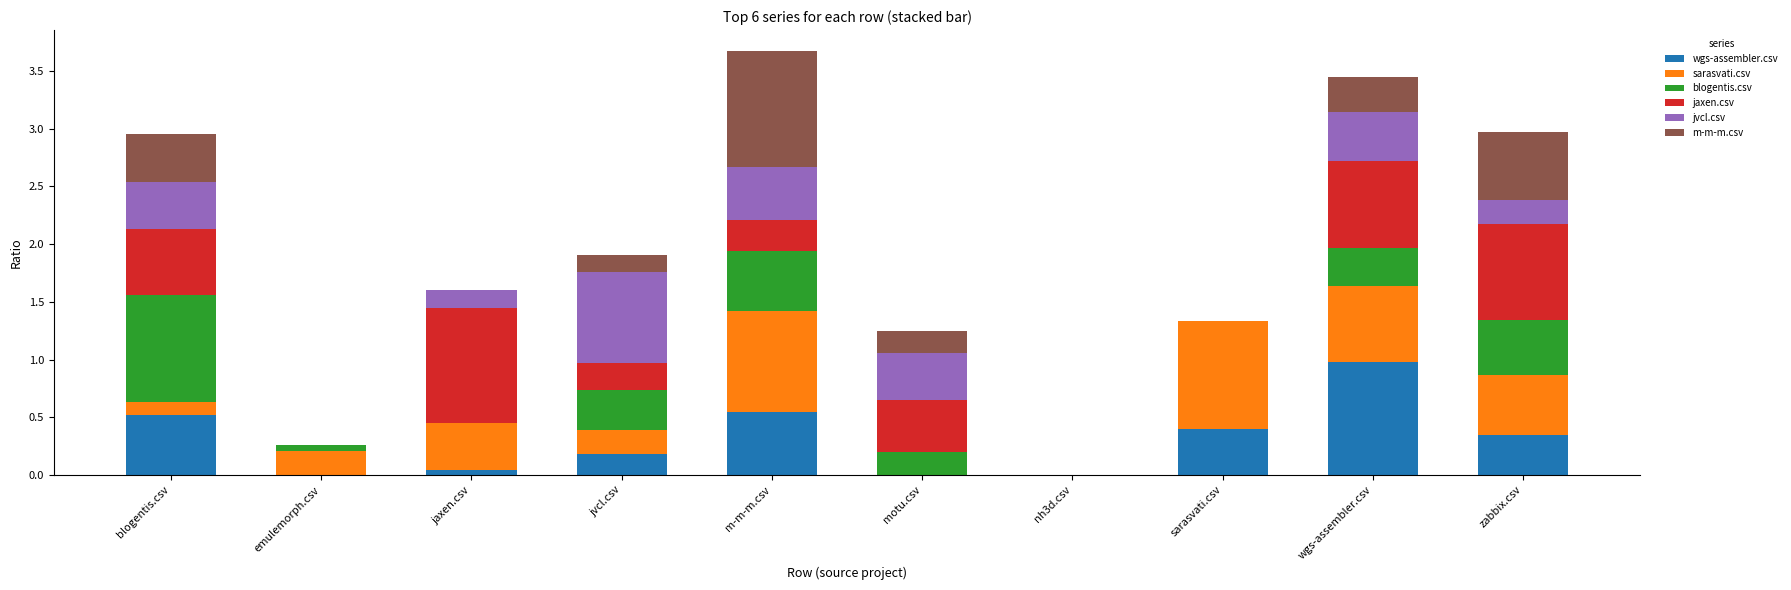

What is the maximum value for wgs-assembler.csv?

1.0